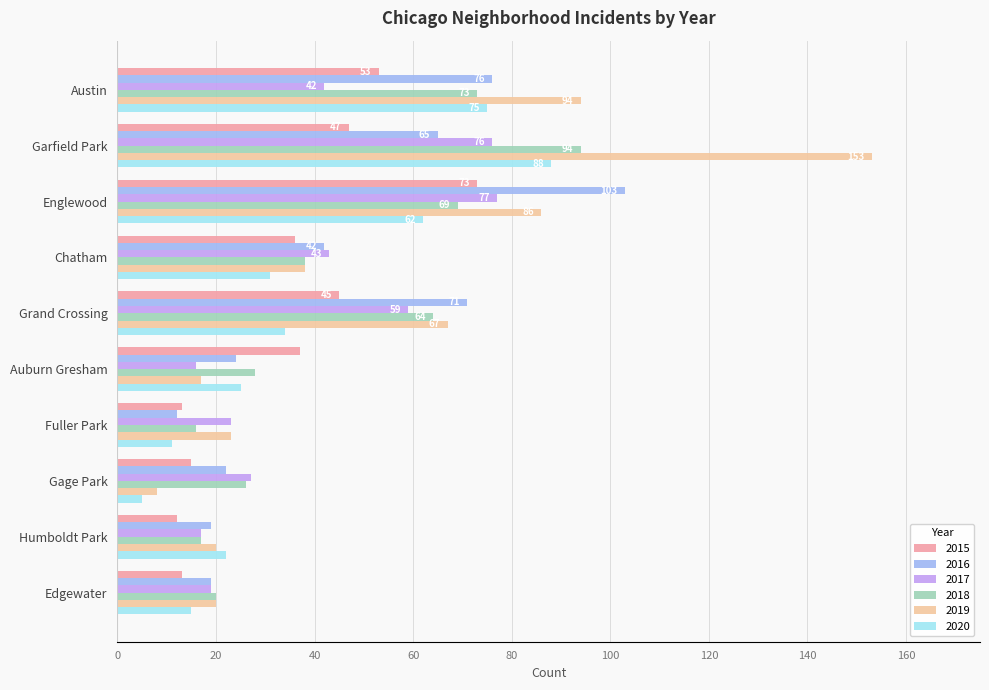

Where is 2019 nearest to the value 80?

Englewood